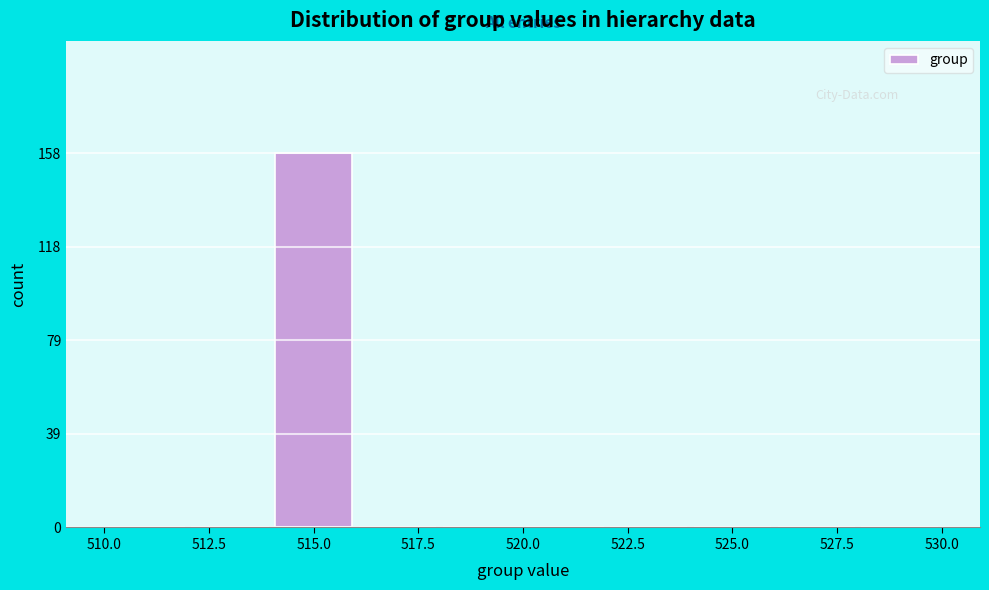

What is the height of the bar covering 514 to 516 on the x-axis? The values are not printed on the chart, so give them approximately, as read against the axis.

160